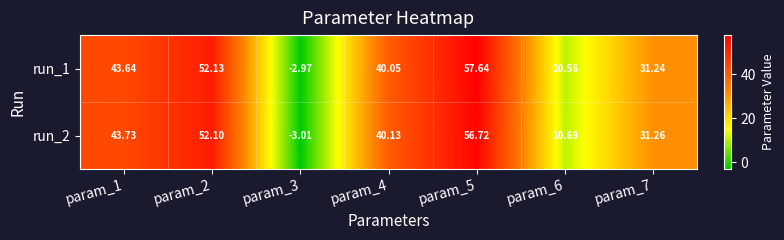

How many values in the run_2 series are below 40?

3